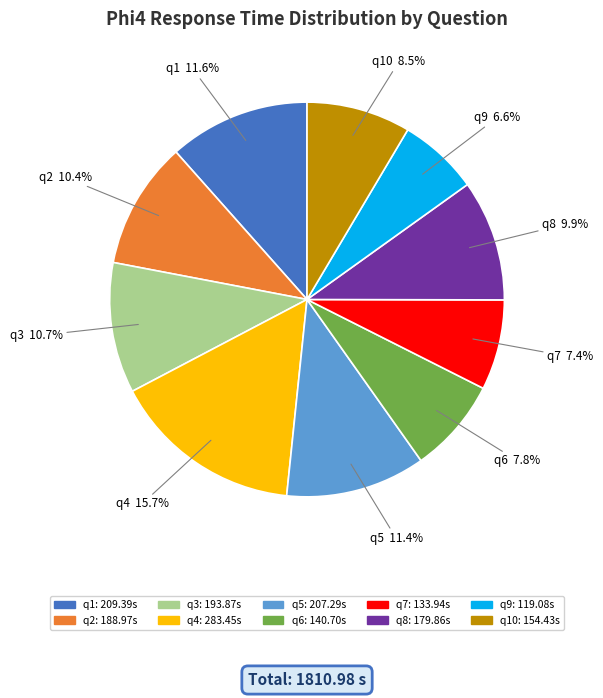

Combined, do q9 and q5 account for over 50%?

No